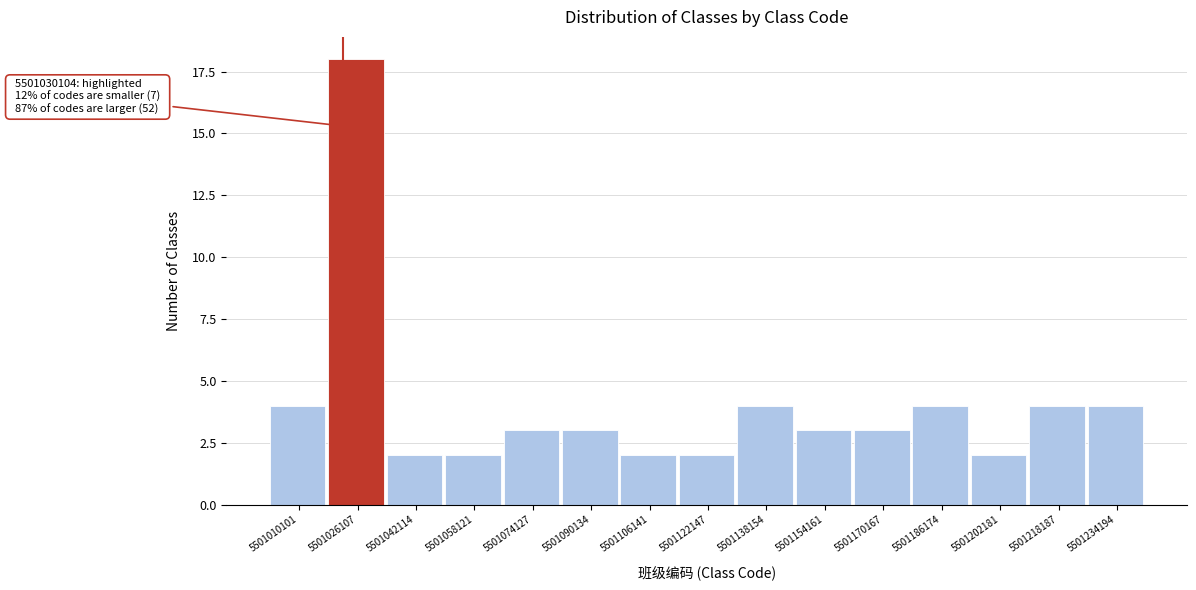

Reading right to left, what are all the values shown in this chart?

5501234194=4	5501218187=4	5501202181=2	5501186174=4	5501170167=3	5501154161=3	5501138154=4	5501122147=2	5501106141=2	5501090134=3	5501074127=3	5501058121=2	5501042114=2	5501026107=18	5501010101=4